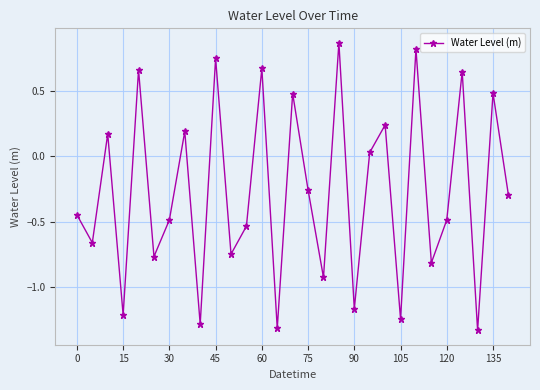

How many values are below 0?

17